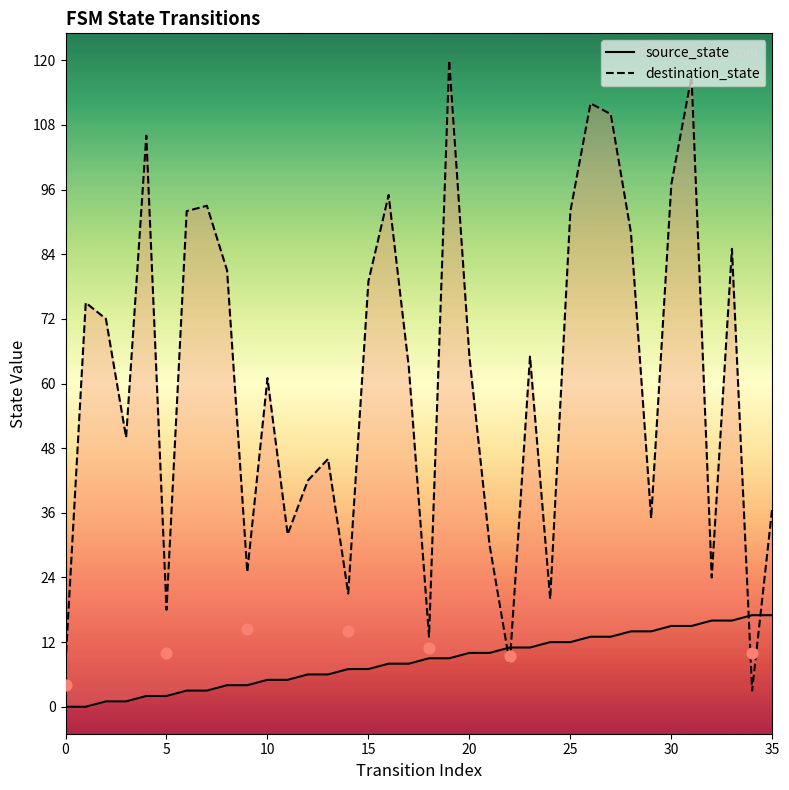

Which series contains the lowest Y value?

source_state